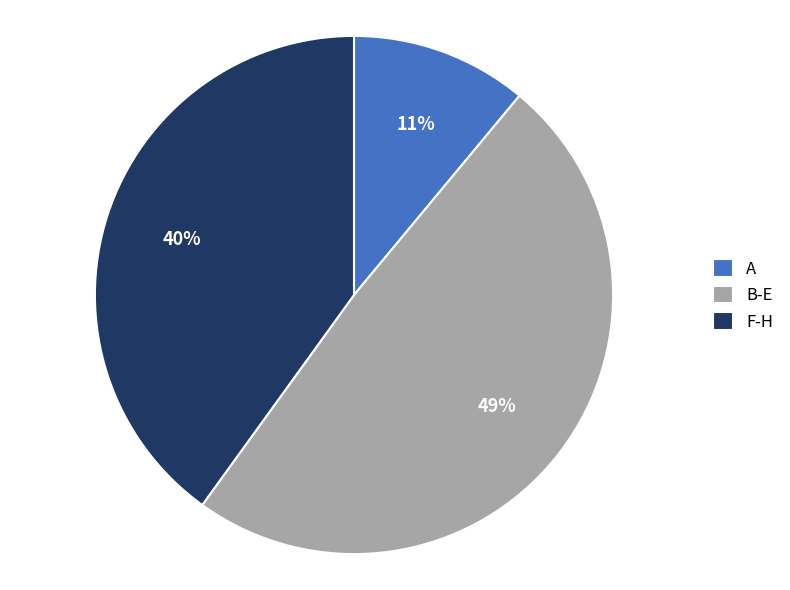

Do B-E and F-H together represent more than half of the pie?

Yes